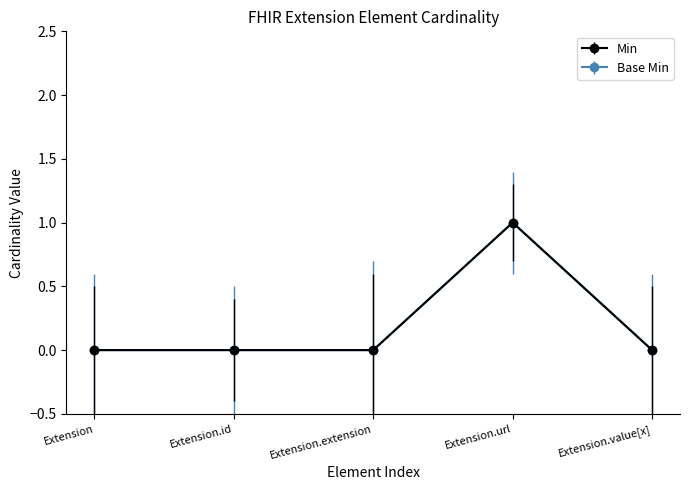

Is this an area chart (filled region under the line)?

No